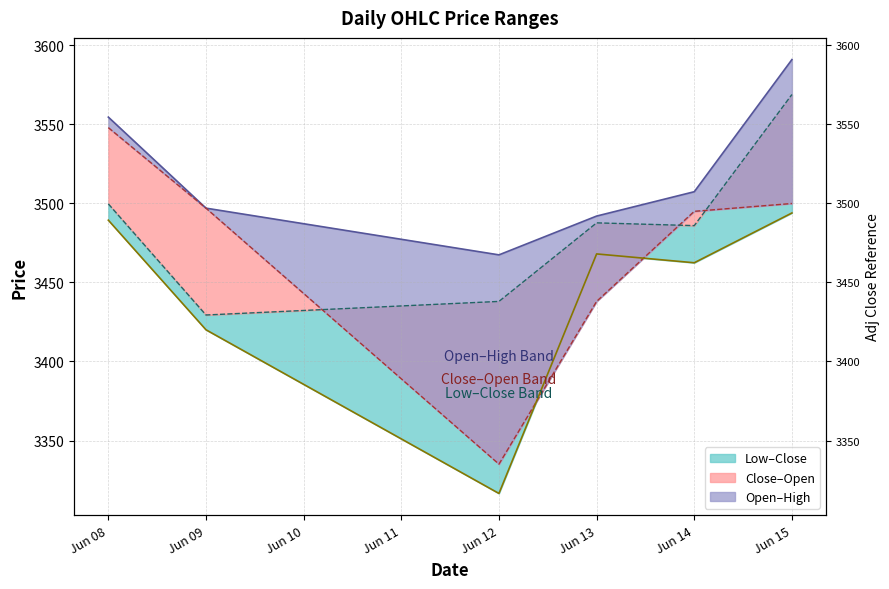

List the labels in order of Open value, smallest first.

Jun 12, Jun 13, Jun 14, Jun 09, Jun 15, Jun 08